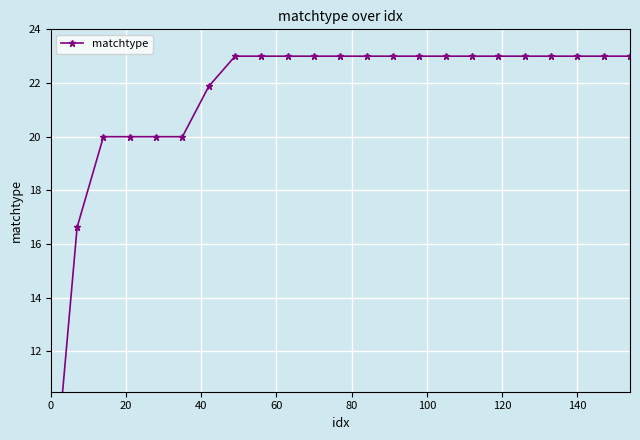

How many lines are shown in the chart?

1